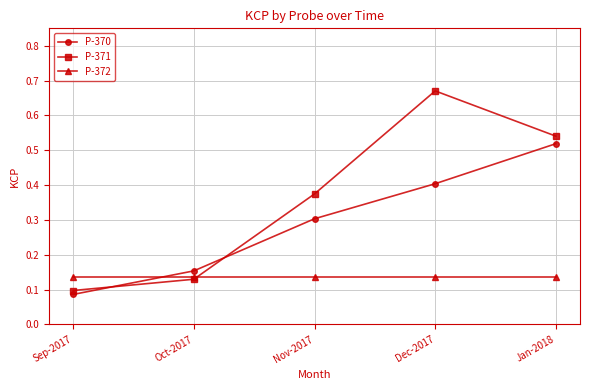

Where is P-371 nearest to the value 0?

Sep-2017